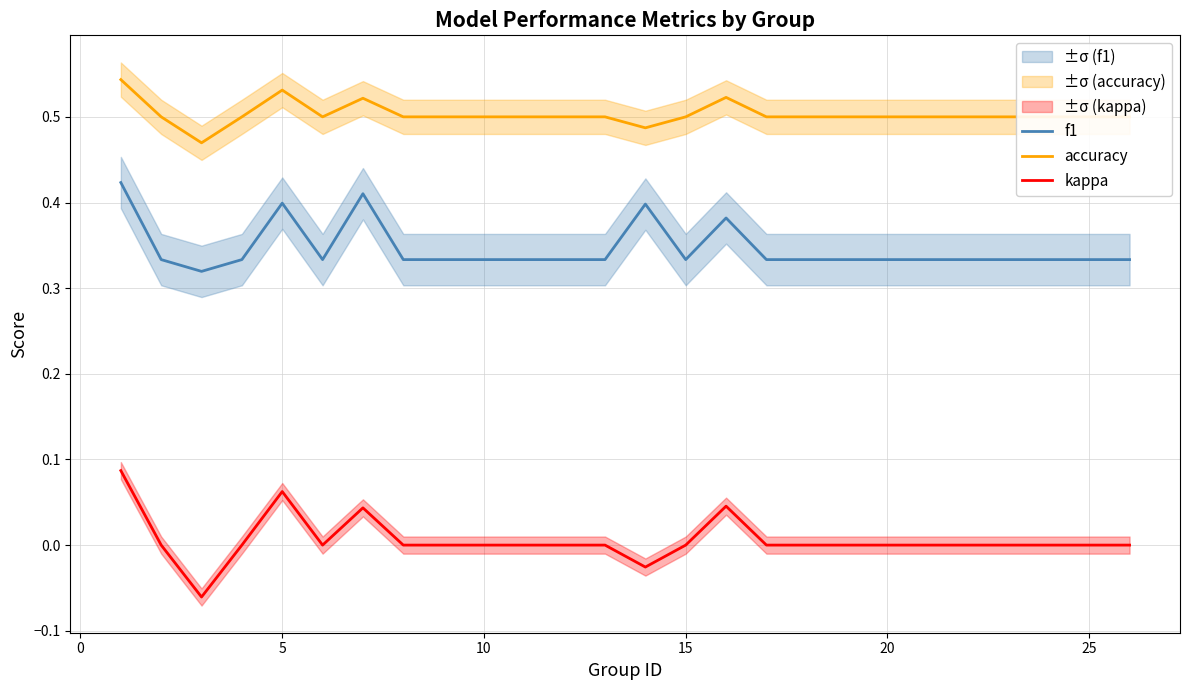

True or false: kappa and accuracy cross at least once.

False